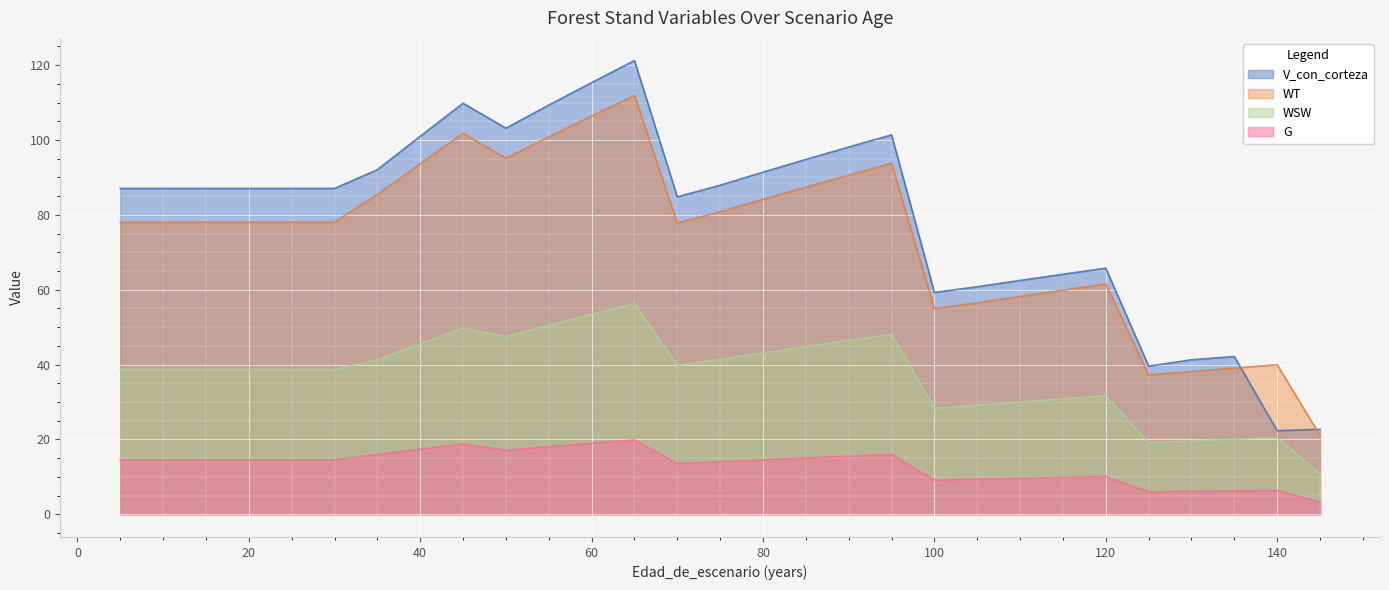

At which category does WSW reach its first local peak?

45